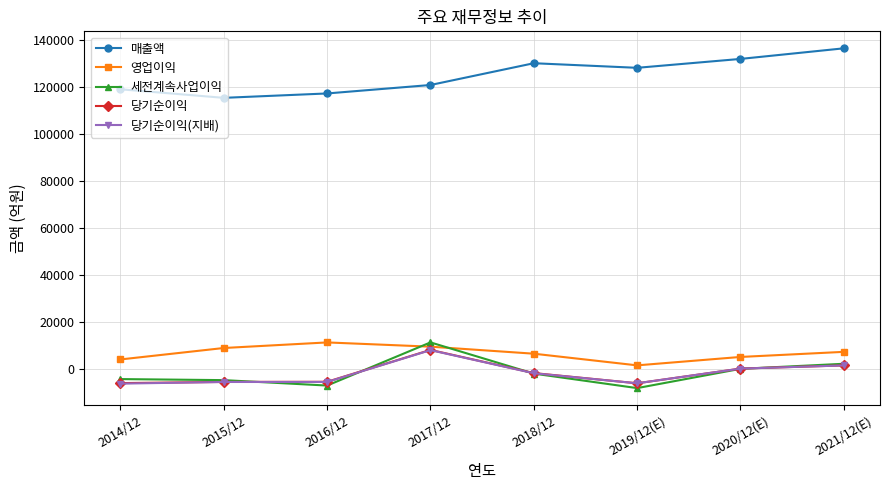

Which series changed the most between 2019/12(E) and 2021/12(E)?

세전계속사업이익